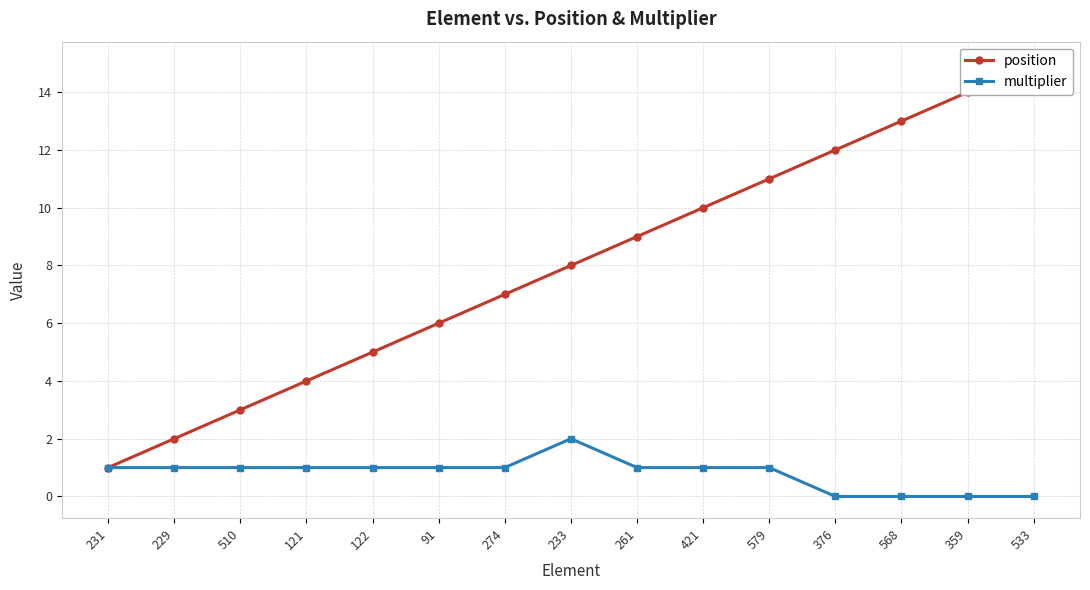

Which has a higher value, 229 or 421?

421